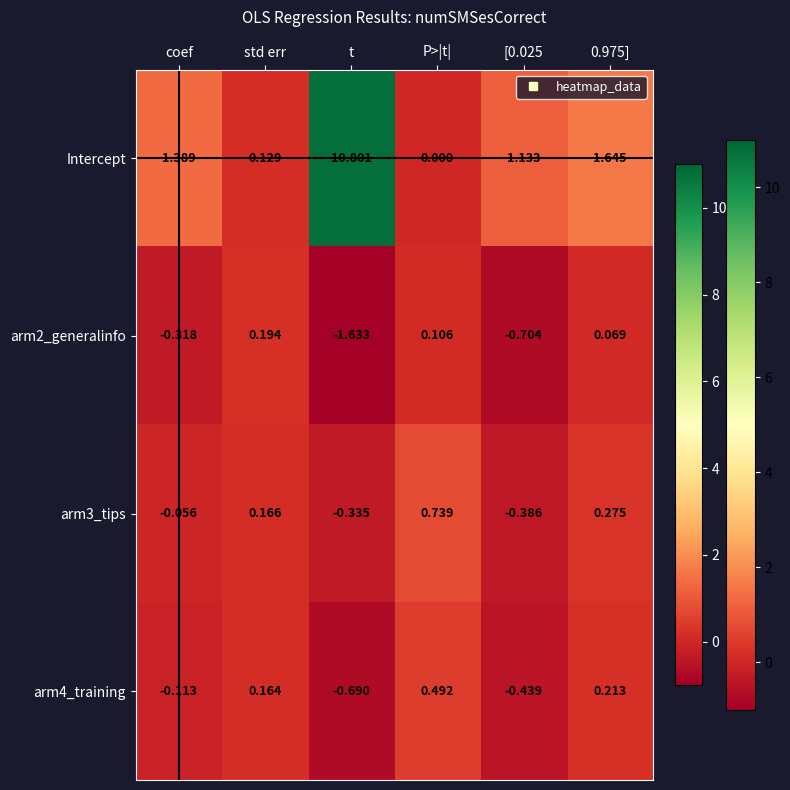

At how many categories does at least one series exceed 8?

1